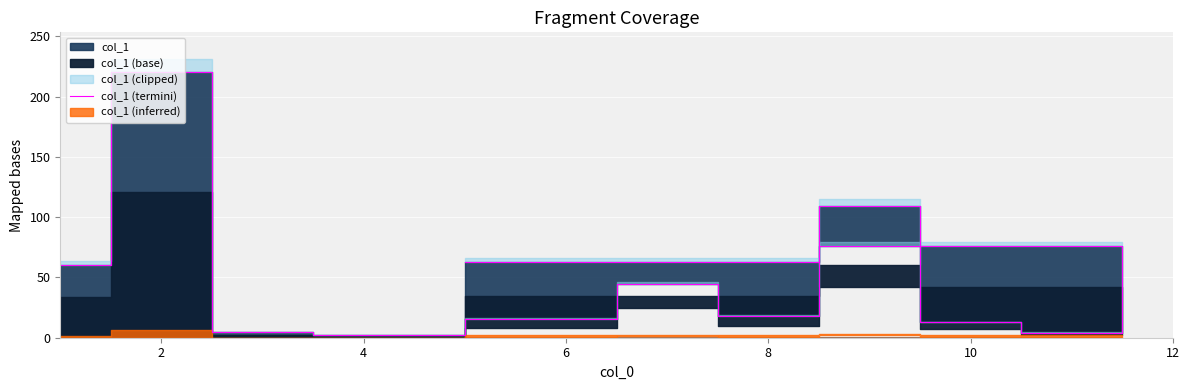

How many values are below 44?

6